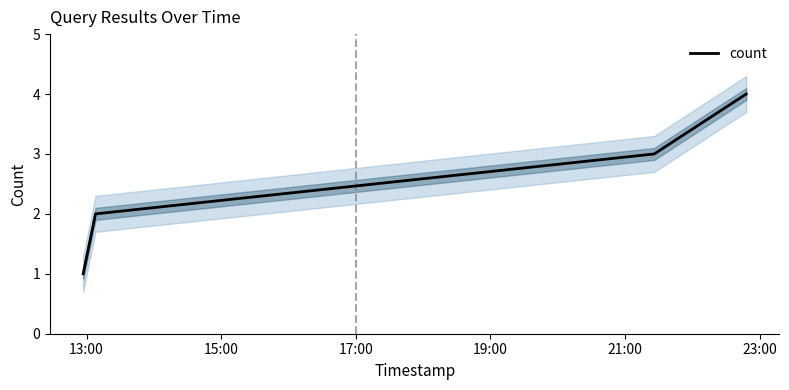

True or false: count has more than 1 points higher than both neighbors.

False